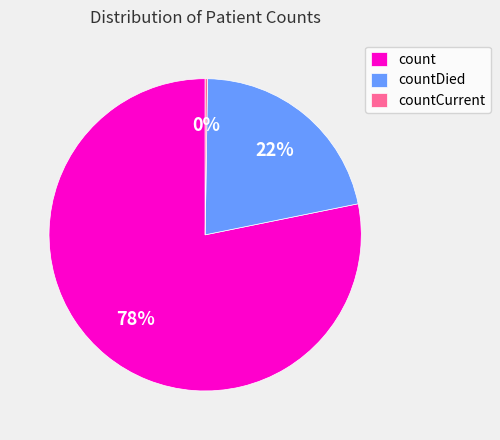

The count slice represents 66% of the pie. True or false?

False